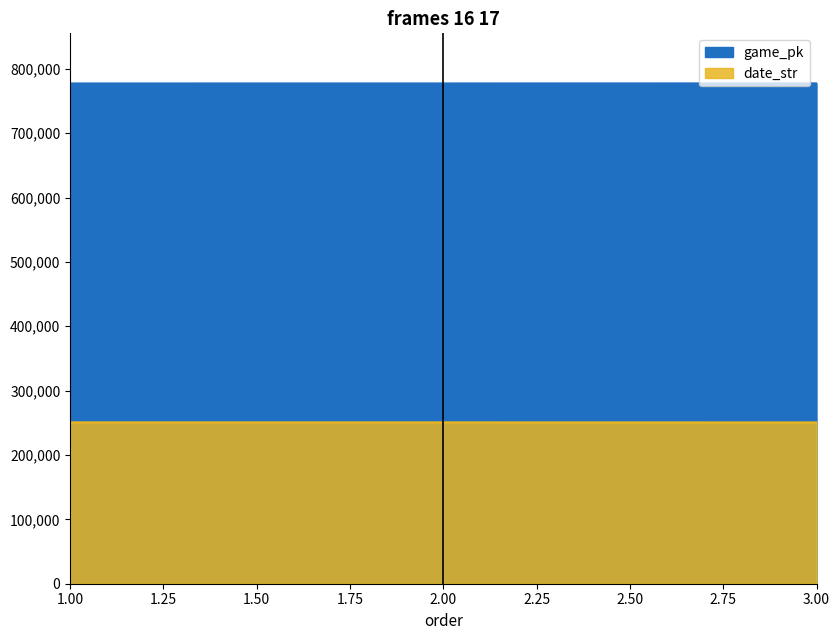

Reading left to right, what are all the values shown in this chart?

game_pk: 1=777266	2=777287	3=777403
date_str: 1=250702	2=250701	3=250622